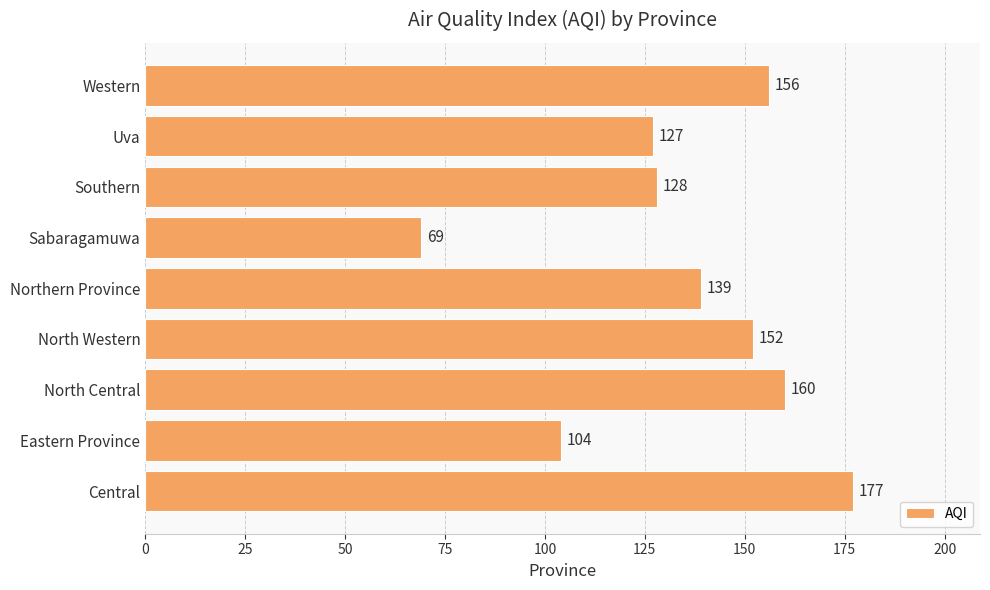

Where is the data nearest to the value 123?

Uva